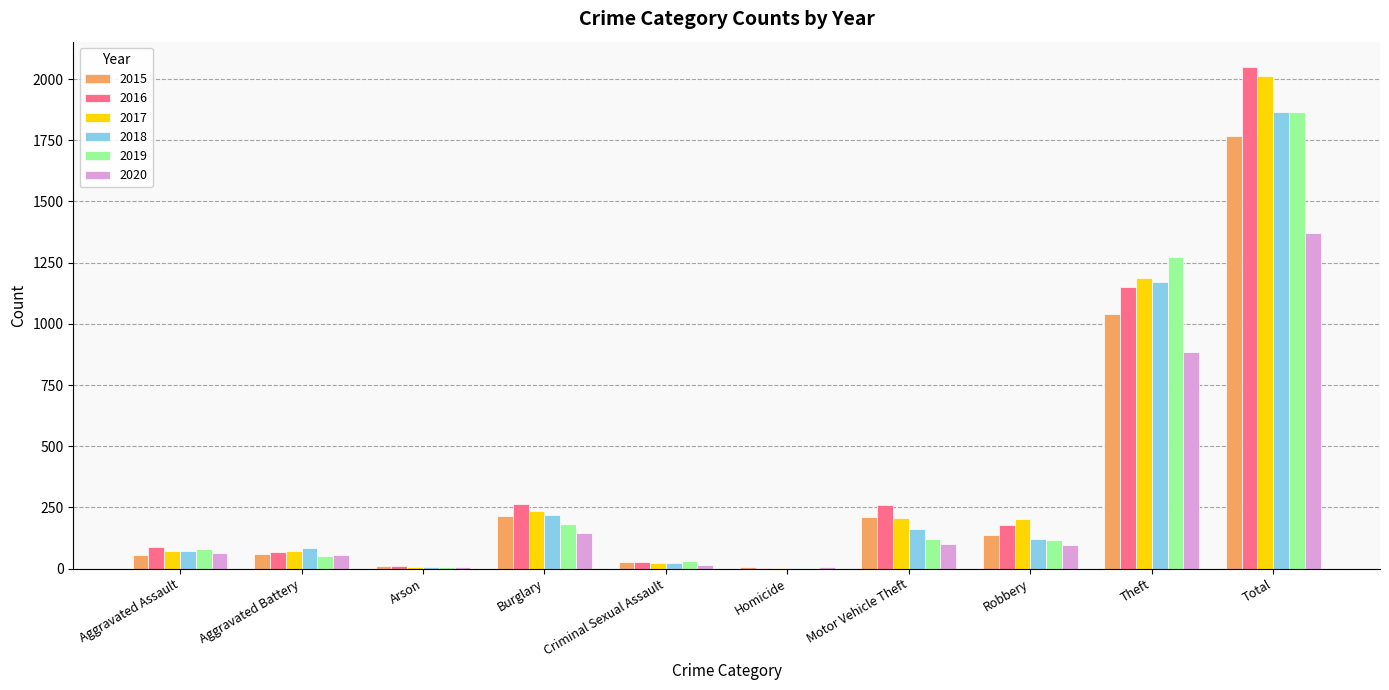

What is the total value across all series at Aggravated Assault?

430